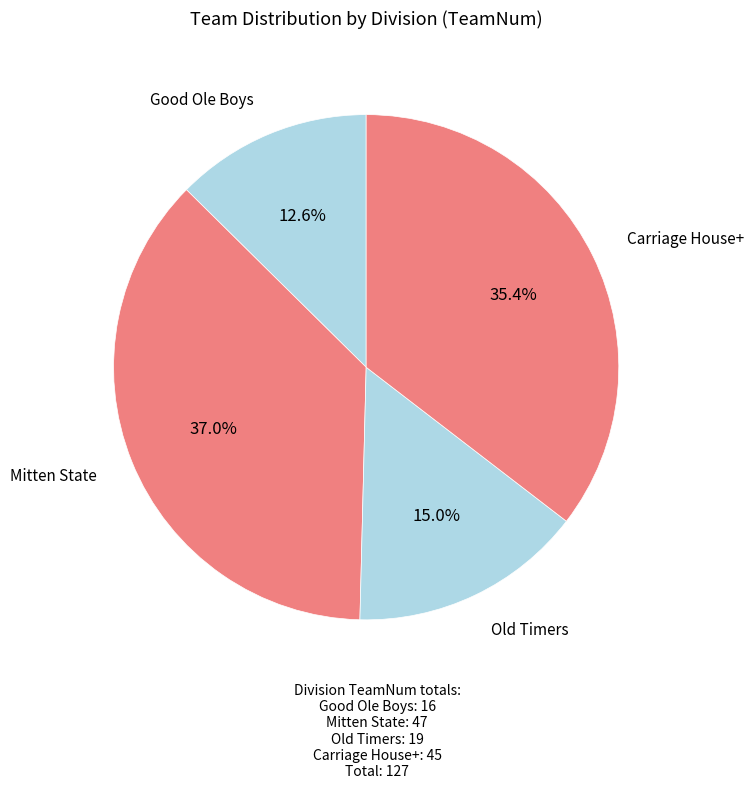

To the nearest percent, what is the average slice percentage?

25%